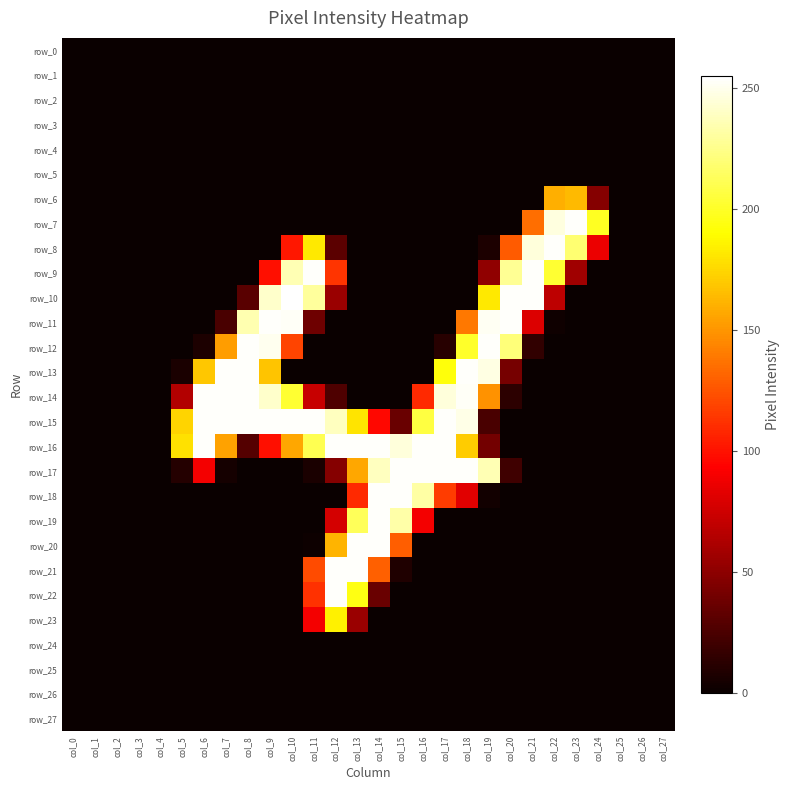

Rank the series by their maximum value, from highest to lowest.

row_10, row_7, row_8, row_9, row_11, row_12, row_13, row_14, row_15, row_16, row_17, row_18, row_19, row_20, row_21, row_22, row_23, row_6, row_0, row_1, row_2, row_3, row_4, row_5, row_24, row_25, row_26, row_27